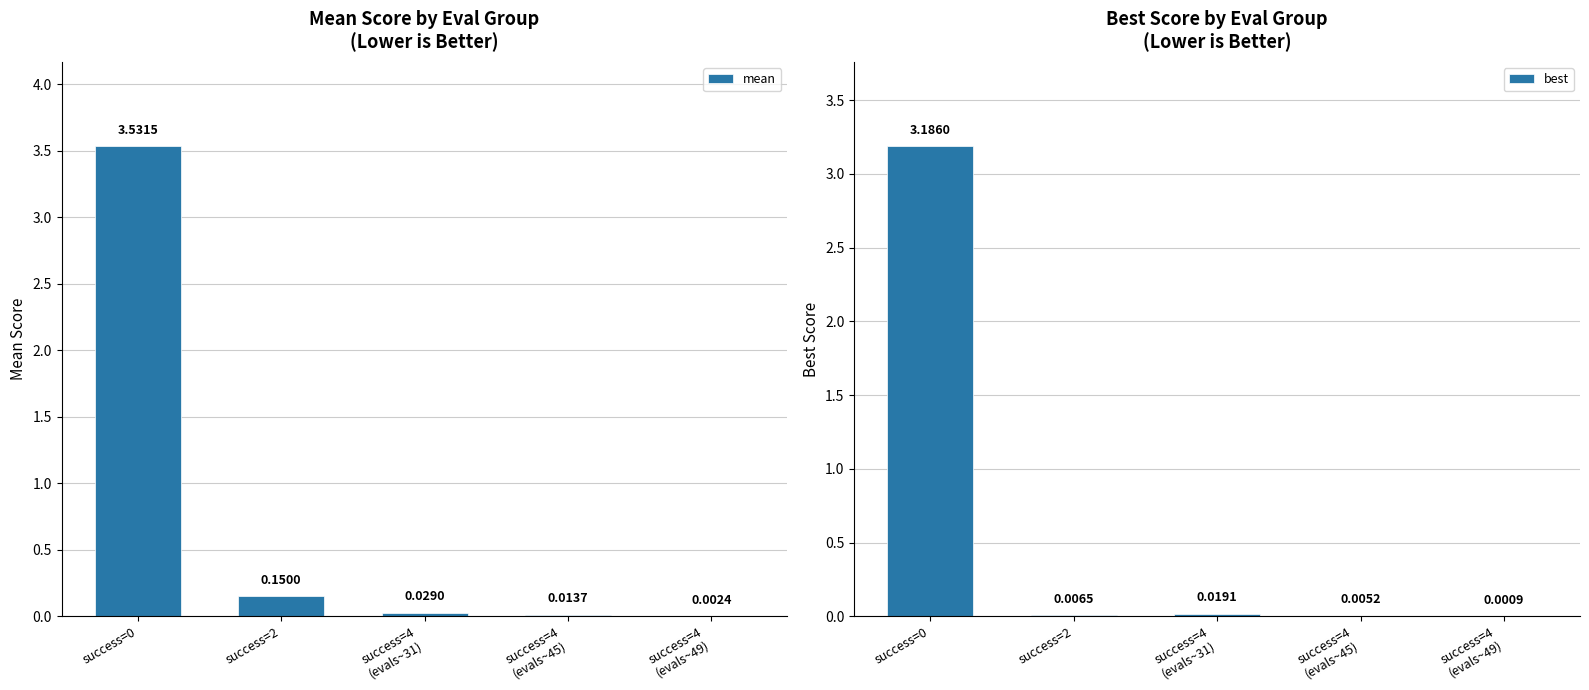

What value does the mean series have at success=2?

0.2